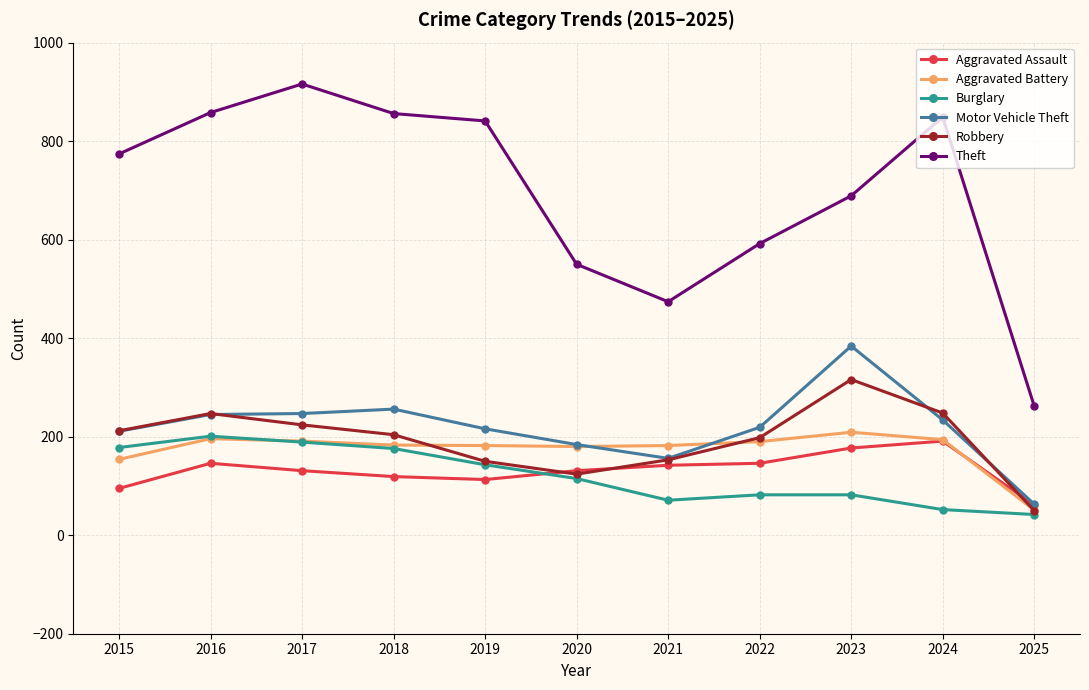

What are all the series names shown in the legend?

Aggravated Assault, Aggravated Battery, Burglary, Motor Vehicle Theft, Robbery, Theft